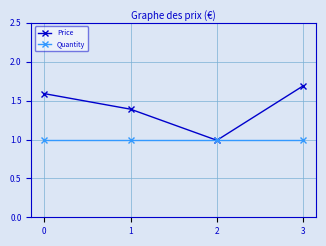

Between 0 and 2, which series saw the biggest shift?

Price